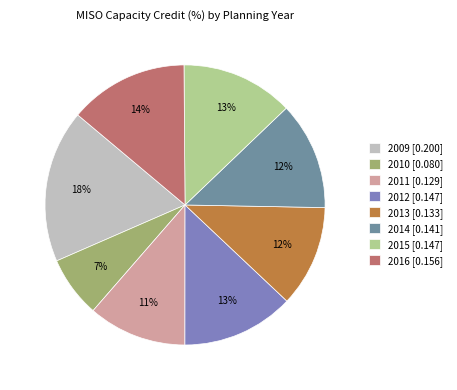

Is 2012 the majority of the pie?

No